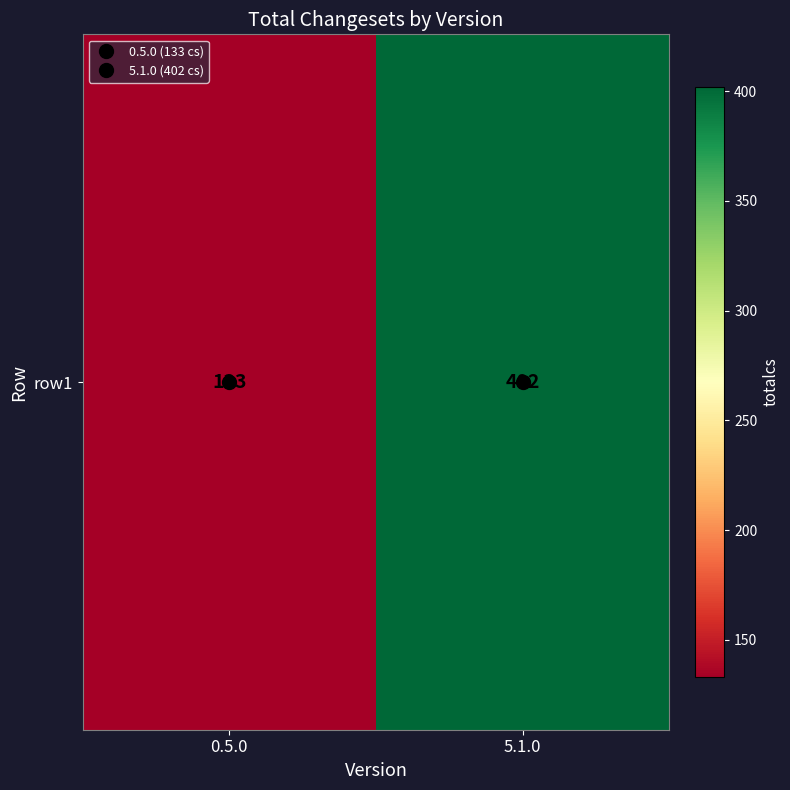

What is the sum of the values at 5.1.0 and 0.5.0?

535